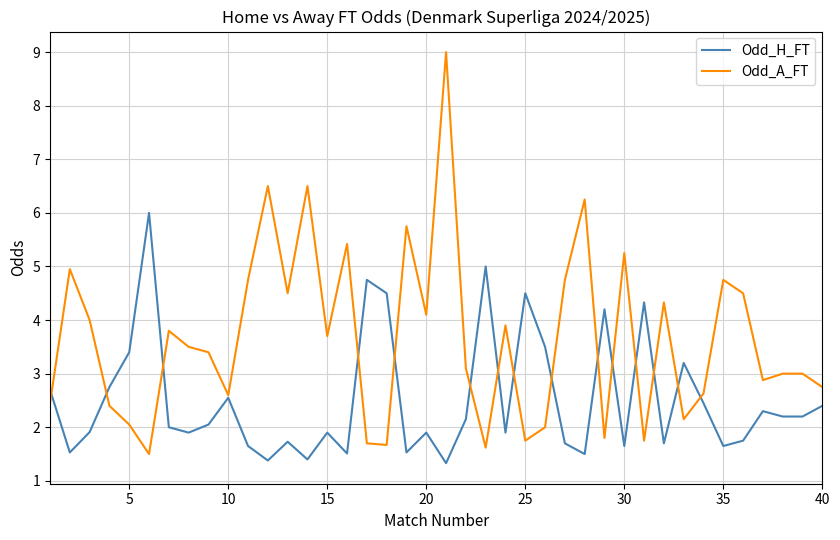

What are all the series names shown in the legend?

Odd_H_FT, Odd_A_FT